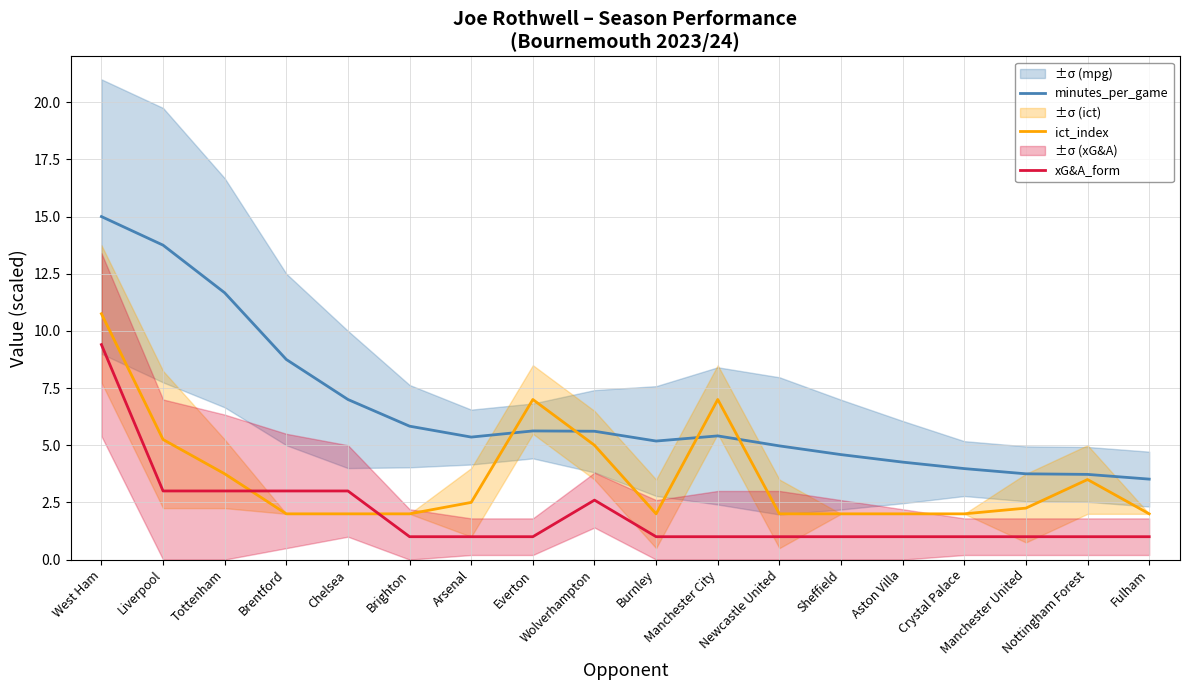

Is it true that ict_index equals 1.3 at Aston Villa?

False